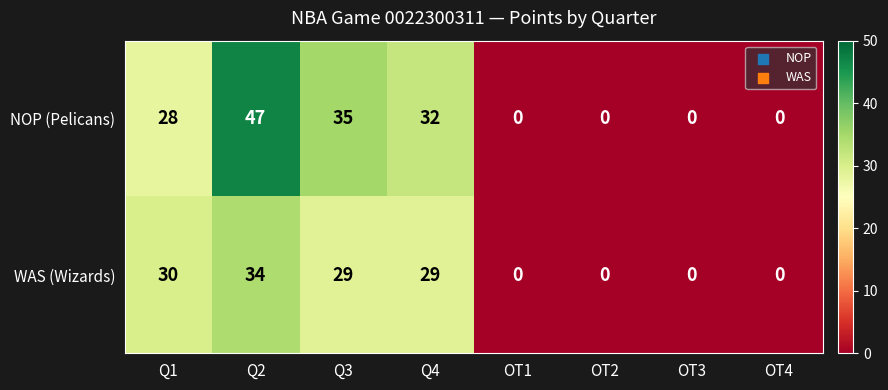

Which series has the widest spread of values?

NOP (Pelicans)